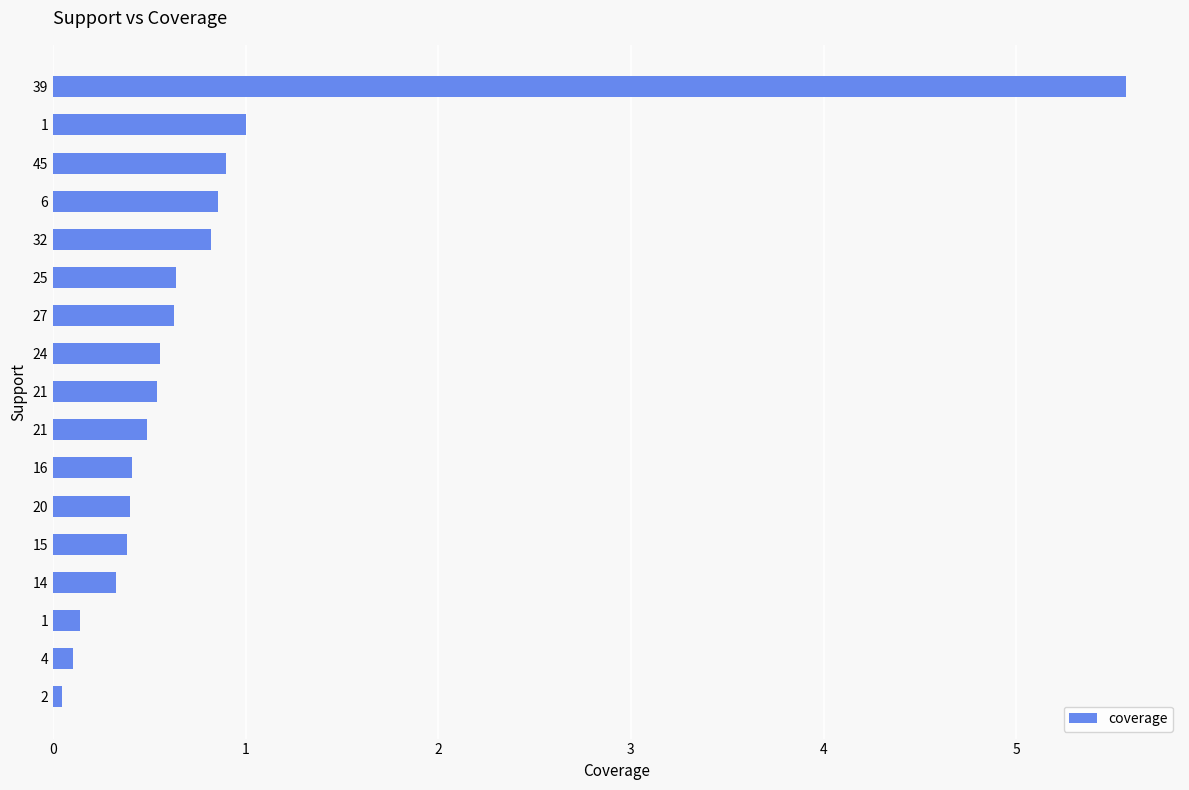

Does the chart contain any negative values?

No